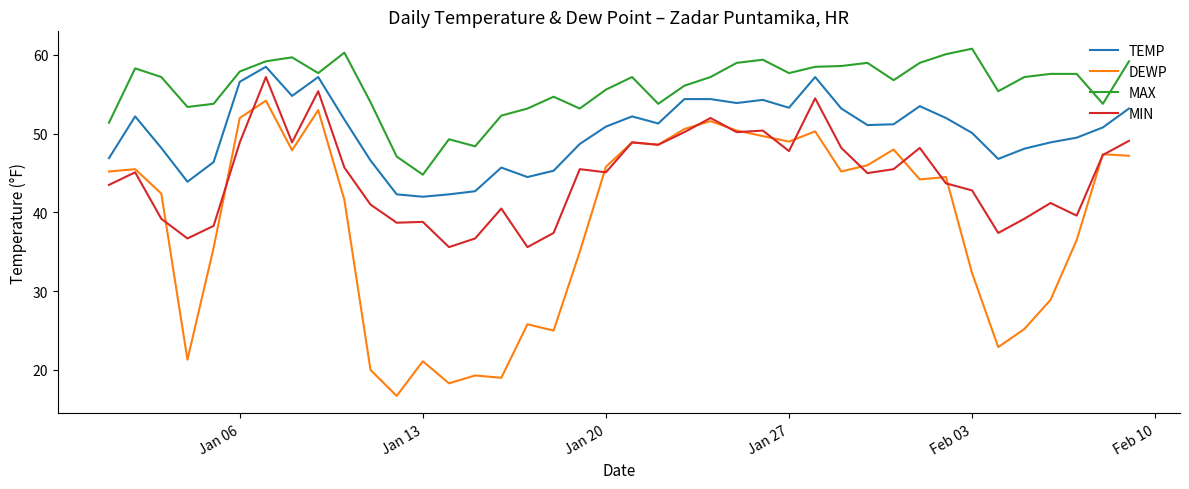

True or false: MIN and TEMP intersect in this chart.

False